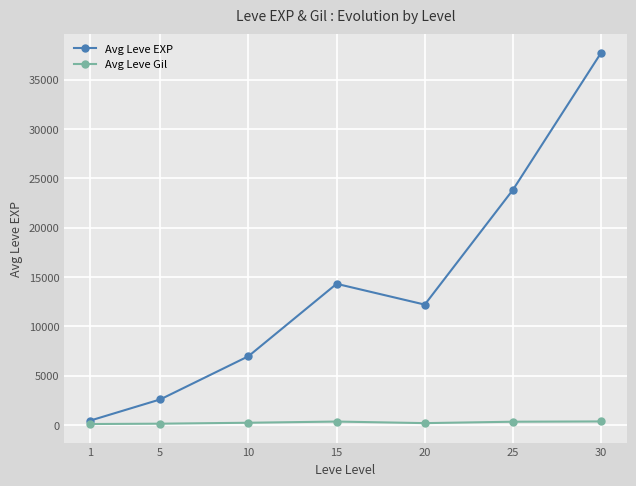

At which category does Avg Leve EXP reach its first local peak?

15